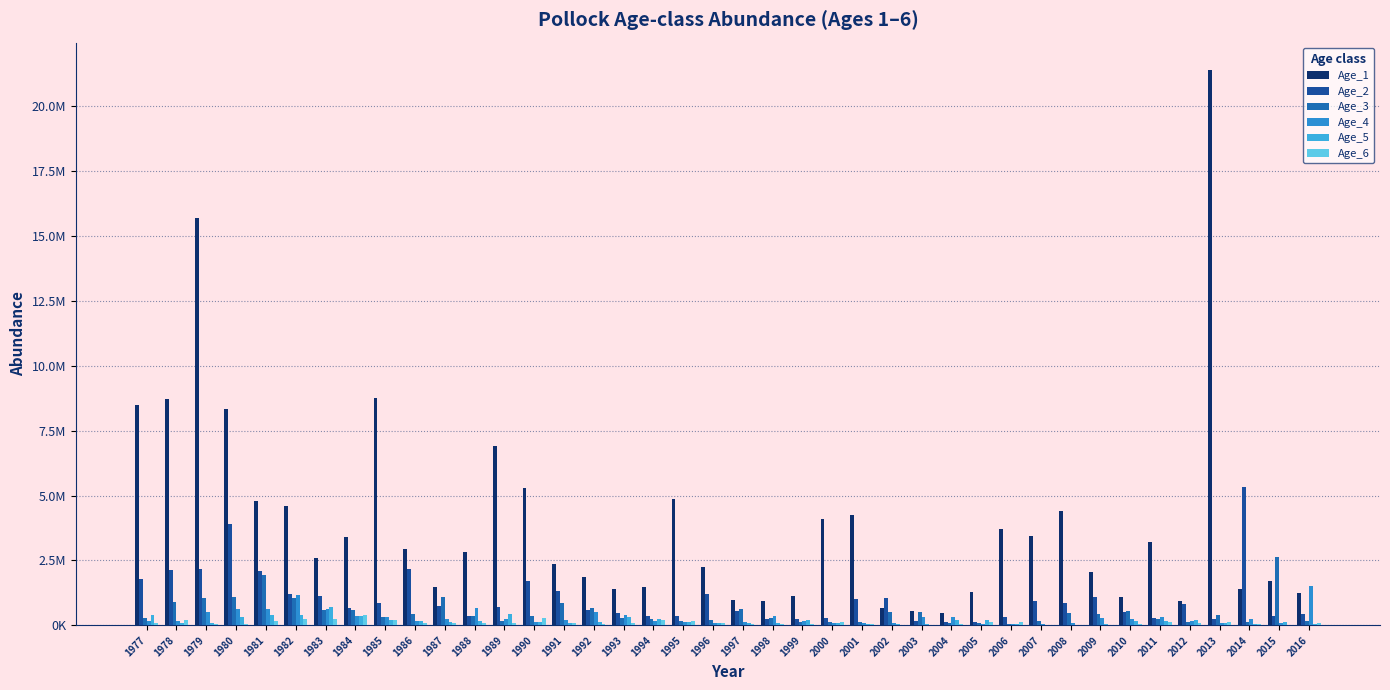

What is the minimum value for Age_3?

60344.6